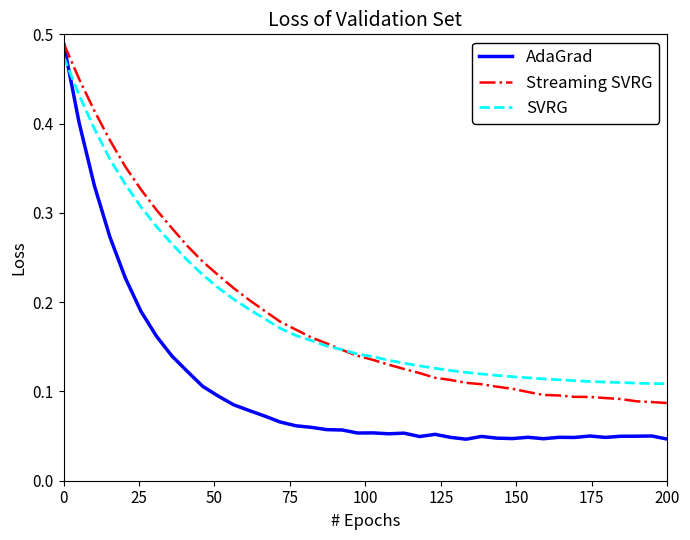

Which series ends up on top after the final intersection of AdaGrad and SVRG?

SVRG